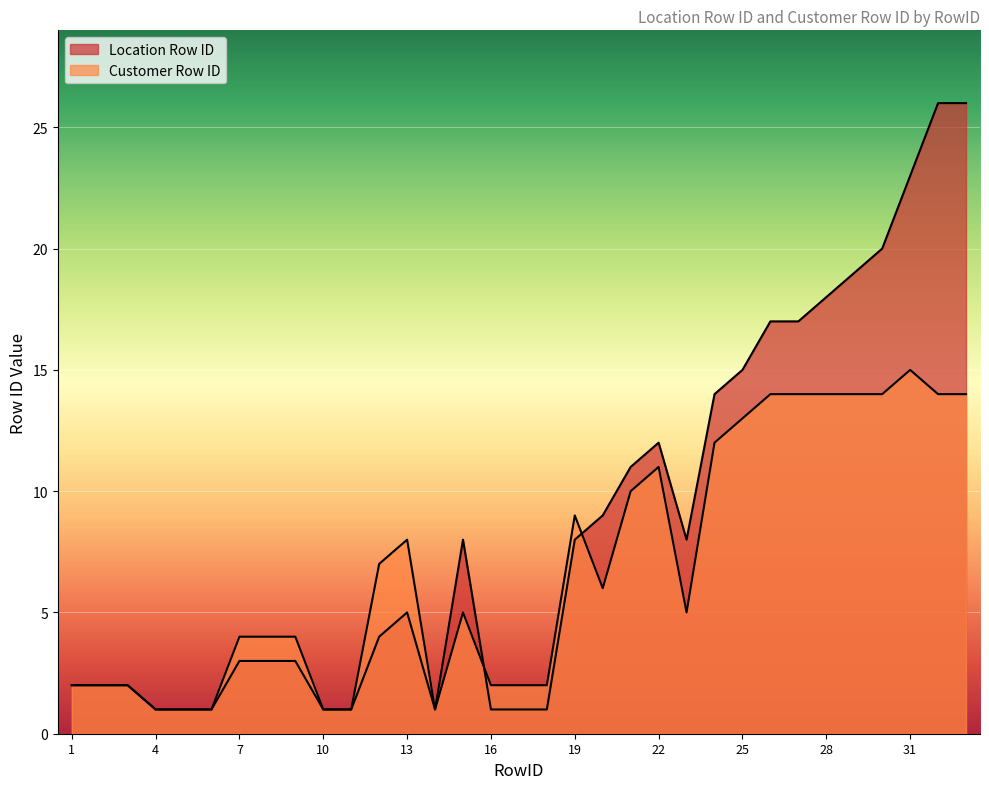

How many lines are shown in the chart?

2